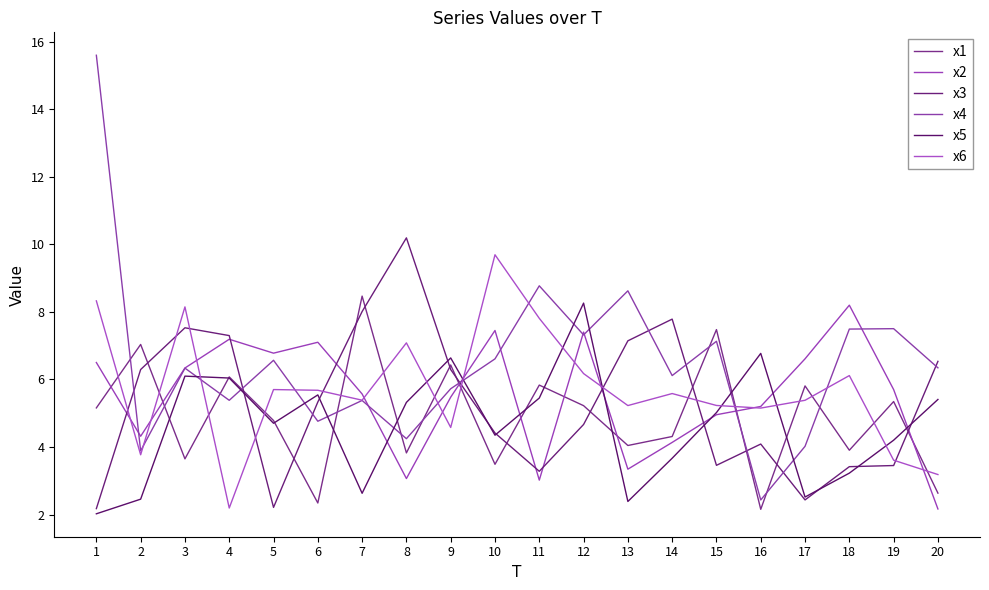

What is the total value across all series at 1?

39.8